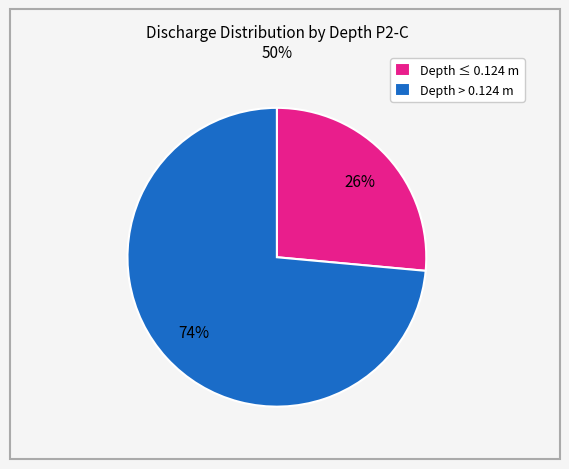

Do Depth > 0.124 m and Depth ≤ 0.124 m together represent more than half of the pie?

Yes